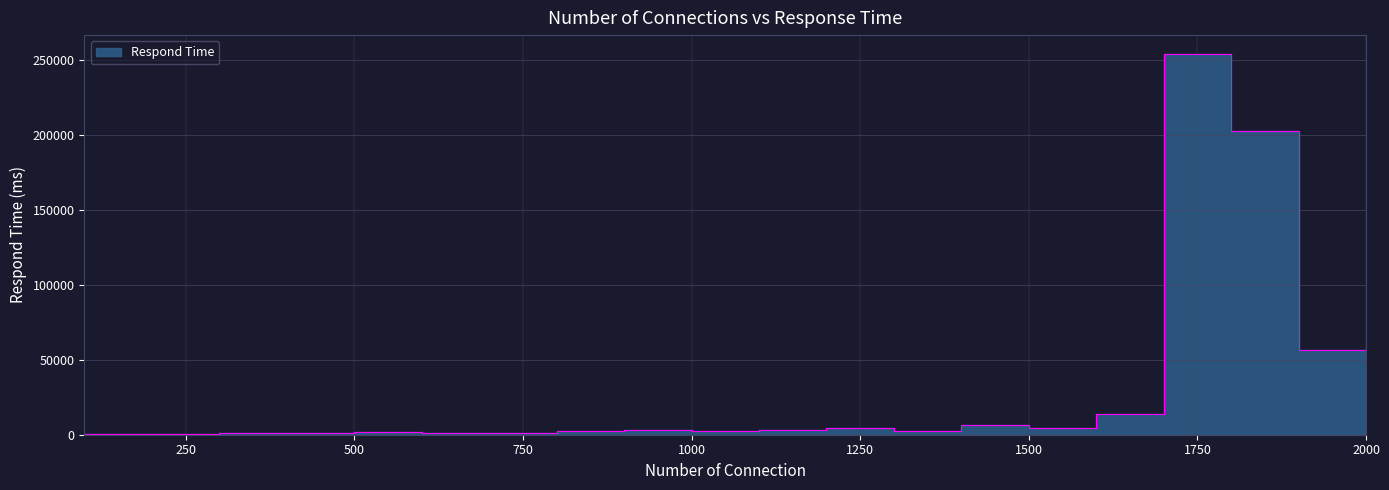

How many data points are above 2796?

9